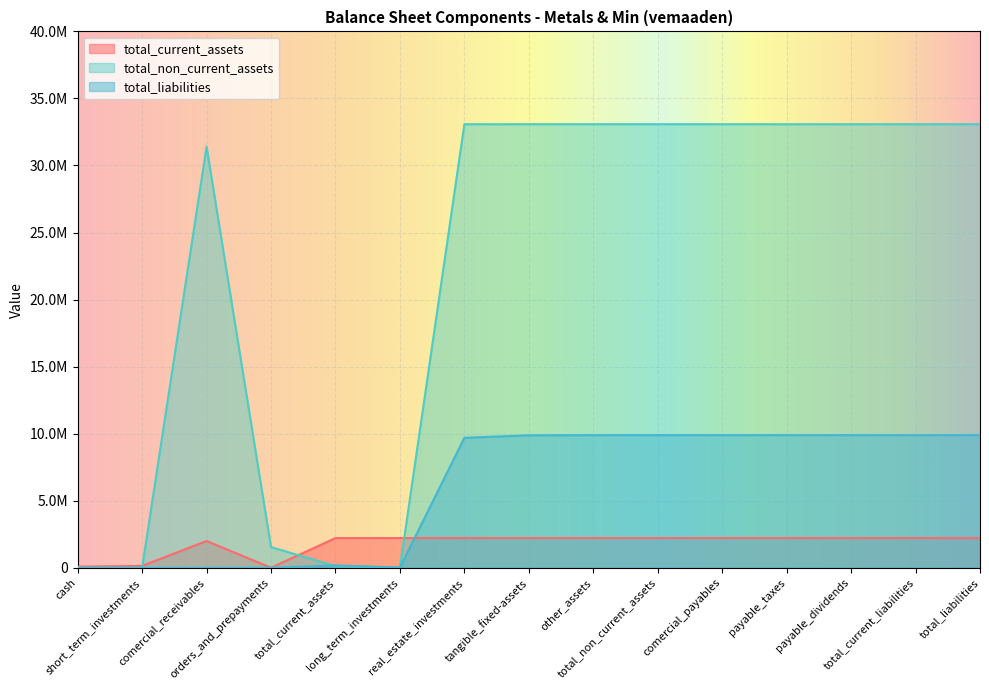

True or false: total_current_assets has a value of 1178079 at payable_taxes.

False